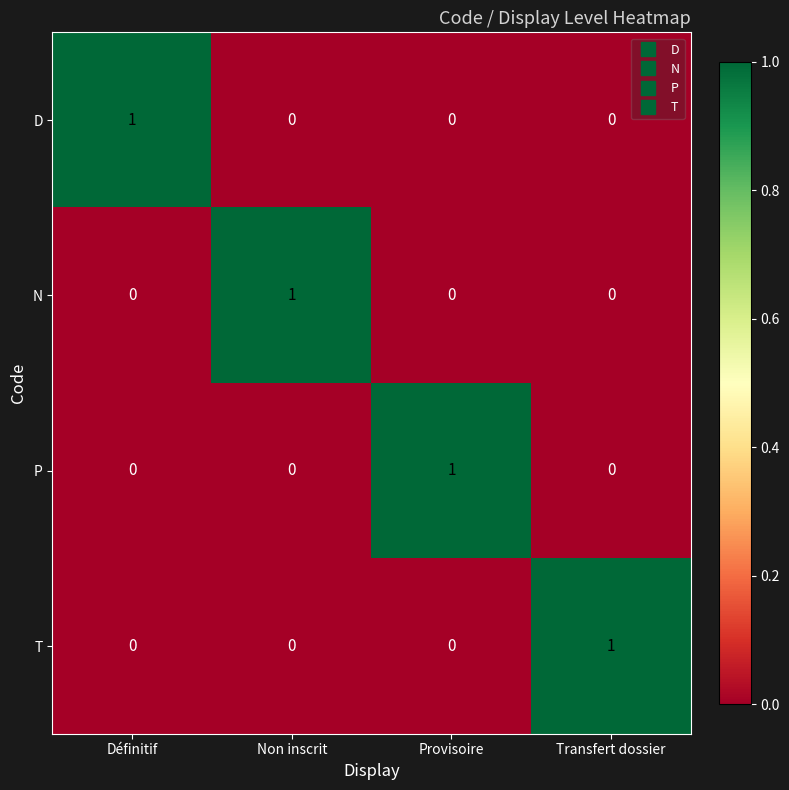

At how many categories does at least one series exceed 0?

4